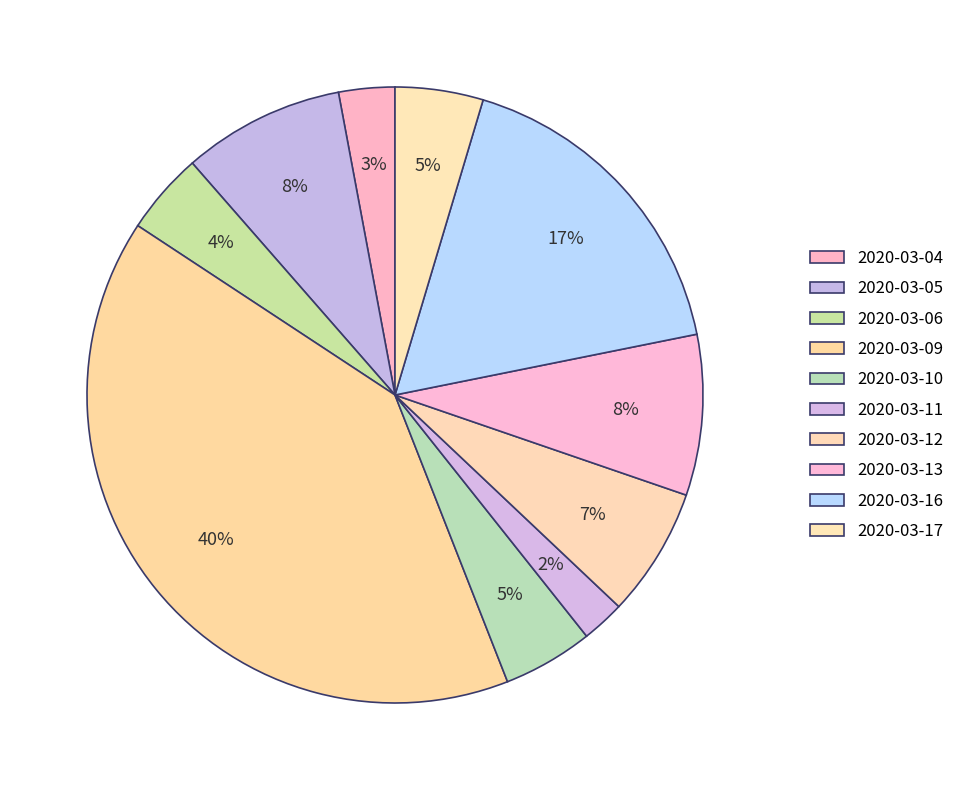

Count the number of slices in the pie.

10